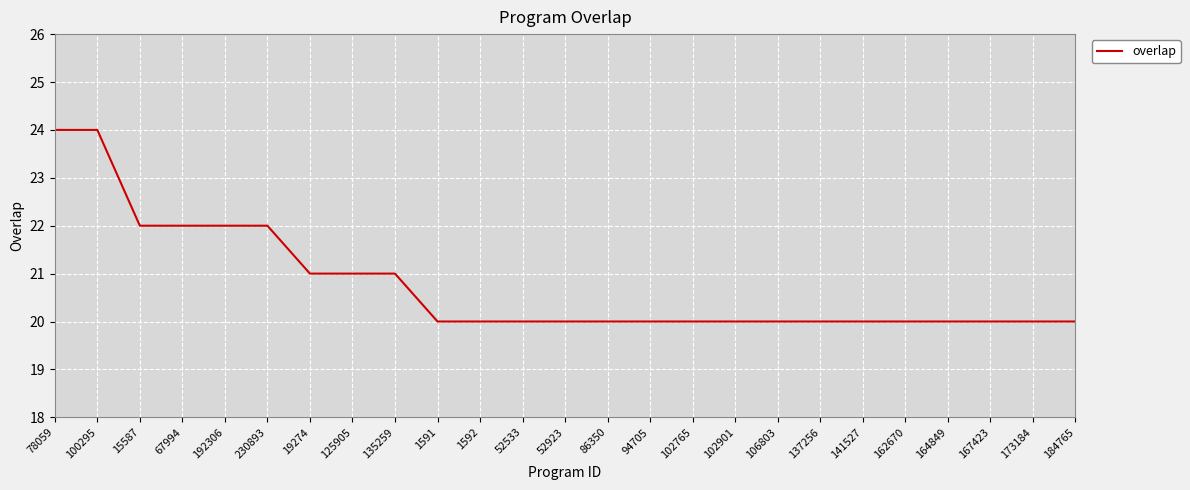

What value does the data have at 184765?

20